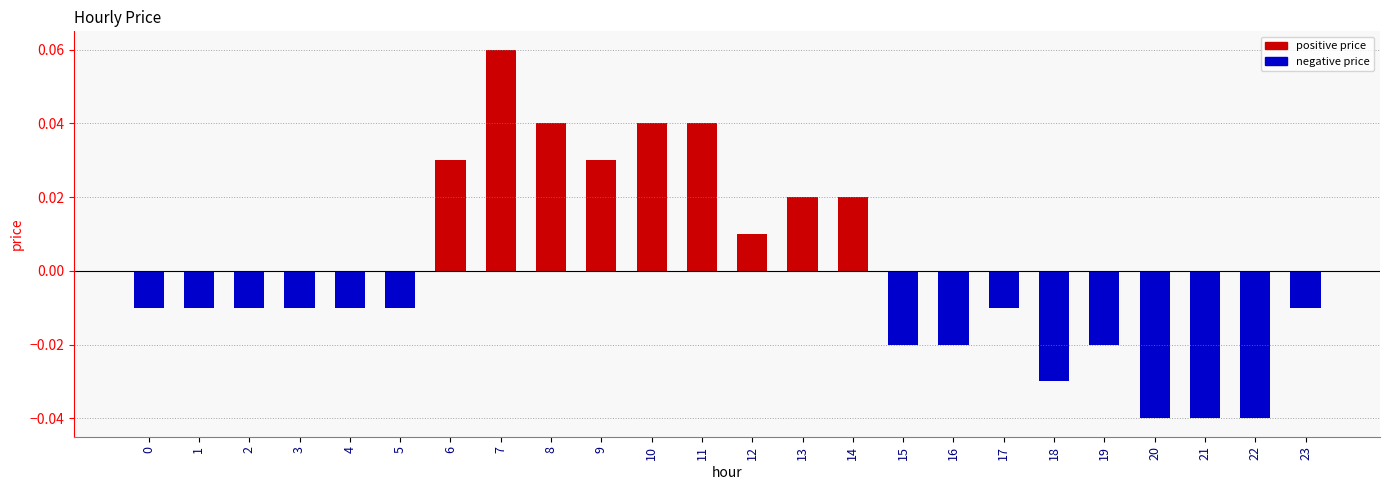

Which label corresponds to the largest value in the chart?

7